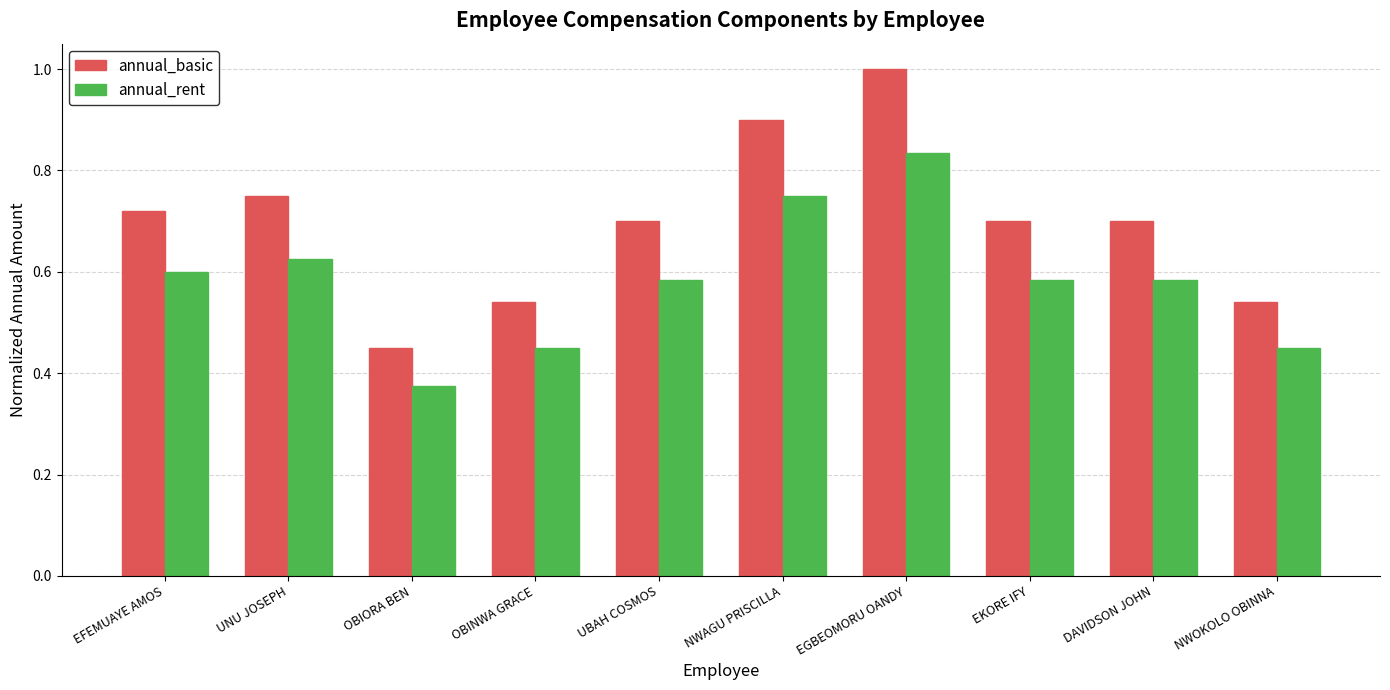

Rank the series at OBIORA BEN from lowest to highest value.

annual_rent, annual_basic